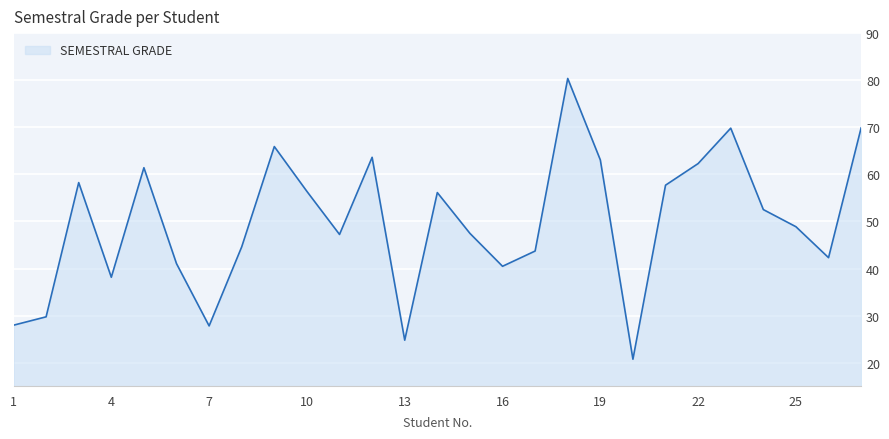

What is the difference between the maximum and minimum values?

59.6